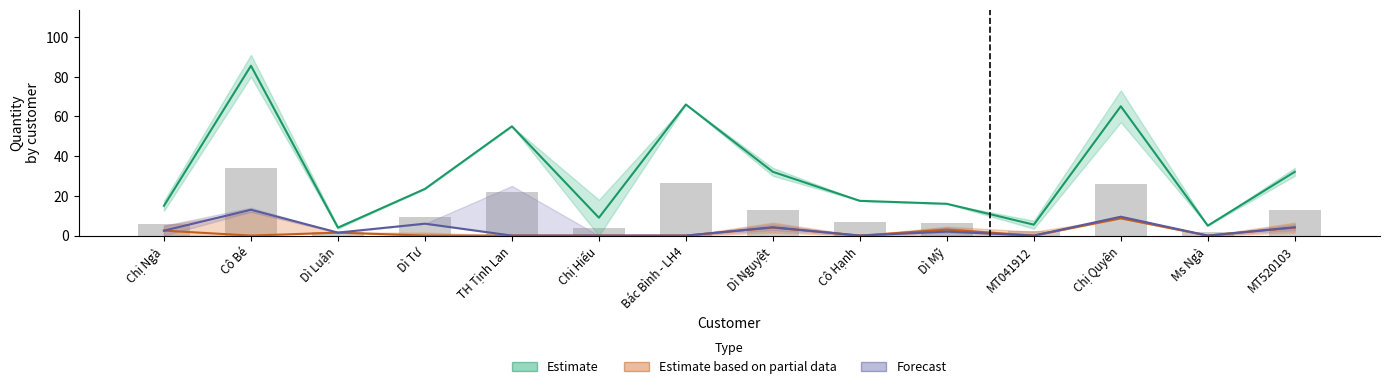

What is the value of the Forecast bar at the 14th from the left?

4.2